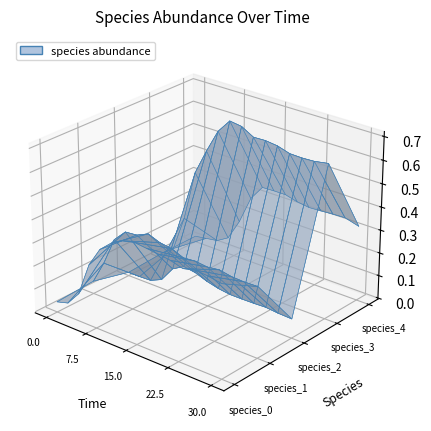

Reading left to right, extract all data points from this chart.

time: time=0.0	species_0=2.1	species_1=4.2	species_2=6.4	species_3=8.5	species_4=10.6	6=12.7	7=14.8	8=17.0	9=19.1	10=21.2	11=23.3	12=25.5	13=27.6	14=30.0
species_0: time=0.0	species_0=0.1	species_1=0.1	species_2=0.3	species_3=0.3	species_4=0.4	6=0.4	7=0.4	8=0.4	9=0.4	10=0.4	11=0.4	12=0.4	13=0.4	14=0.4
species_1: time=0.1	species_0=0.1	species_1=0.3	species_2=0.3	species_3=0.3	species_4=0.4	6=0.3	7=0.3	8=0.3	9=0.3	10=0.3	11=0.3	12=0.3	13=0.3	14=0.3
species_2: time=0.0	species_0=0.0	species_1=0.0	species_2=0.0	species_3=0.1	species_4=0.1	6=0.1	7=0.1	8=0.1	9=0.1	10=0.1	11=0.1	12=0.1	13=0.1	14=0.1
species_3: time=0.0	species_0=0.1	species_1=0.2	species_2=0.4	species_3=0.5	species_4=0.6	6=0.7	7=0.7	8=0.7	9=0.7	10=0.7	11=0.6	12=0.6	13=0.6	14=0.7
species_4: time=0.0	species_0=0.0	species_1=0.0	species_2=0.1	species_3=0.2	species_4=0.3	6=0.3	7=0.4	8=0.4	9=0.3	10=0.3	11=0.3	12=0.3	13=0.3	14=0.3